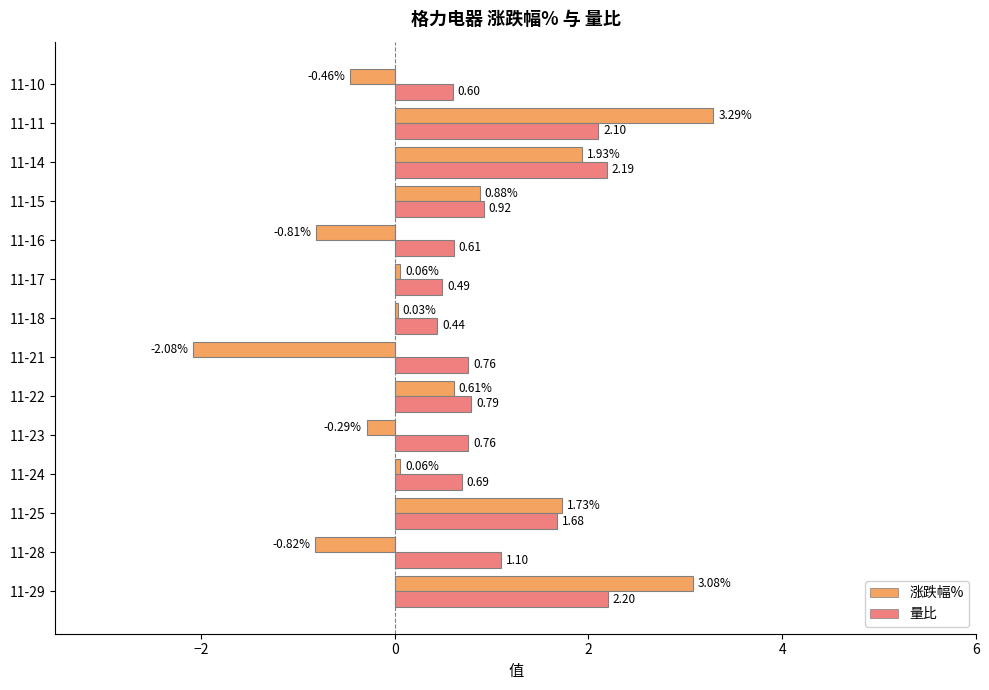

At which category is the sum across all series the highest?

11-11